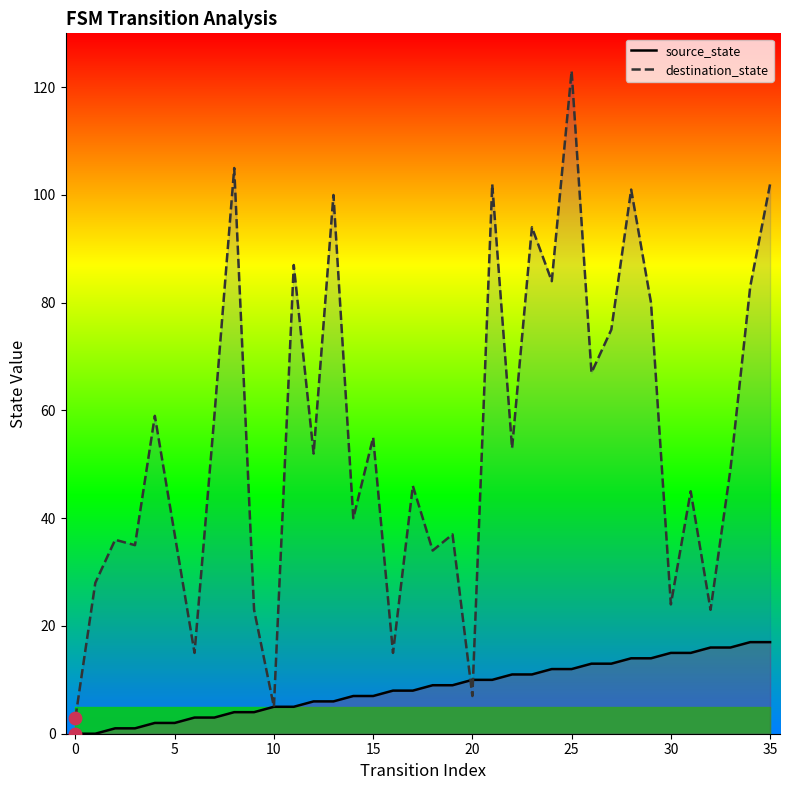

Which series has the largest total across all categories?

destination_state